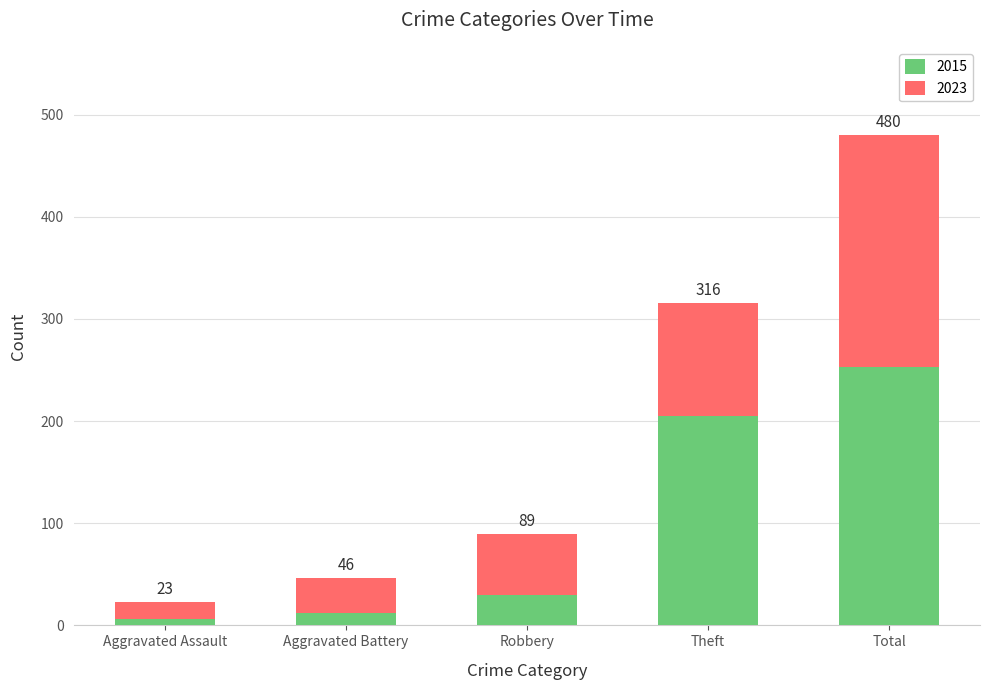

Are the bars horizontal?

No